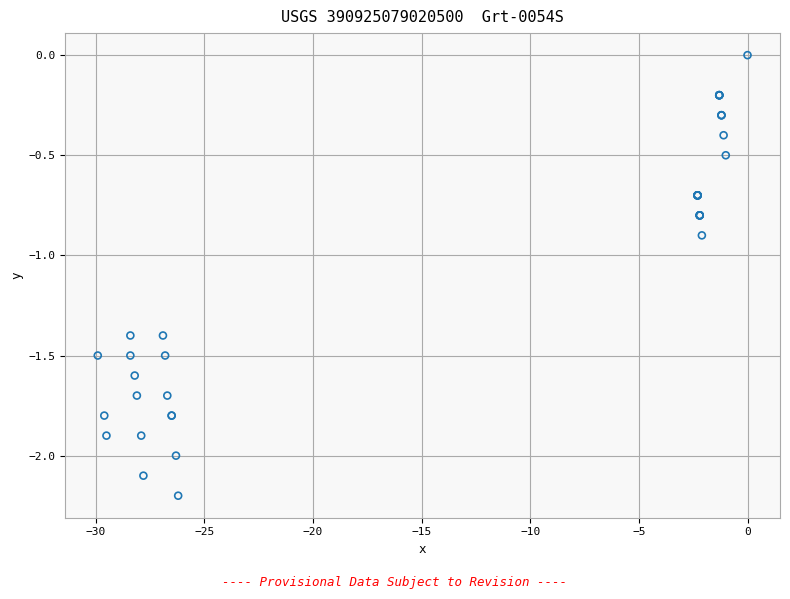

What Y value in the scatter plot is closest to -1?

-0.9